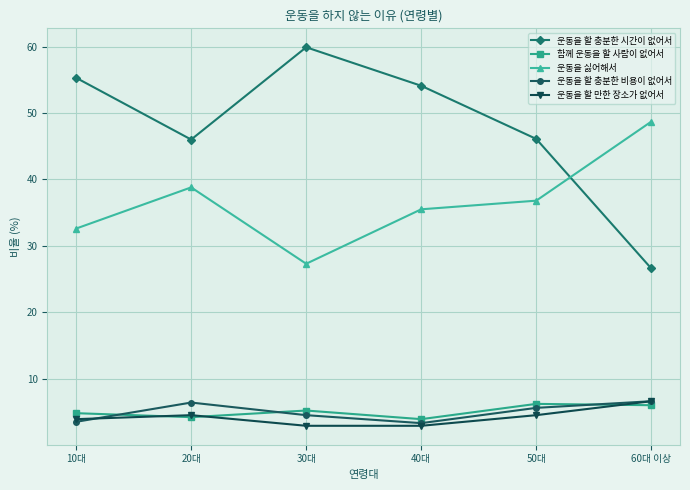

Rank the categories by 운동을 싫어해서 value from highest to lowest.

60대 이상, 20대, 50대, 40대, 10대, 30대